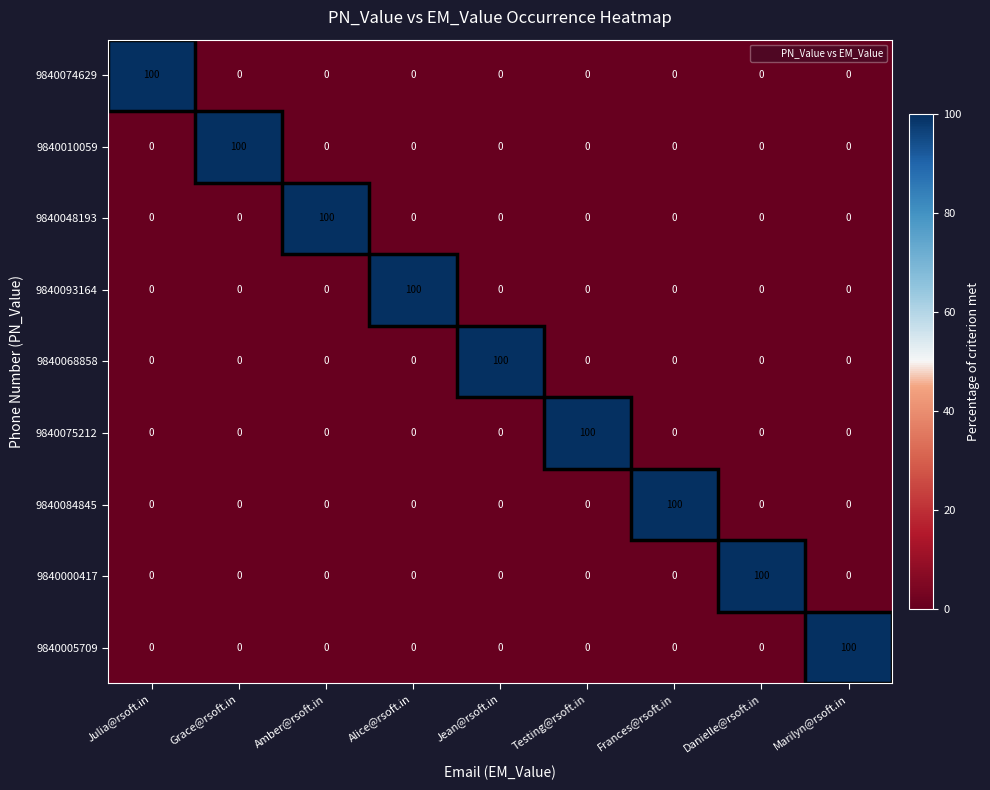

What is the spread (max minus min) of values at Frances@rsoft.in?

100